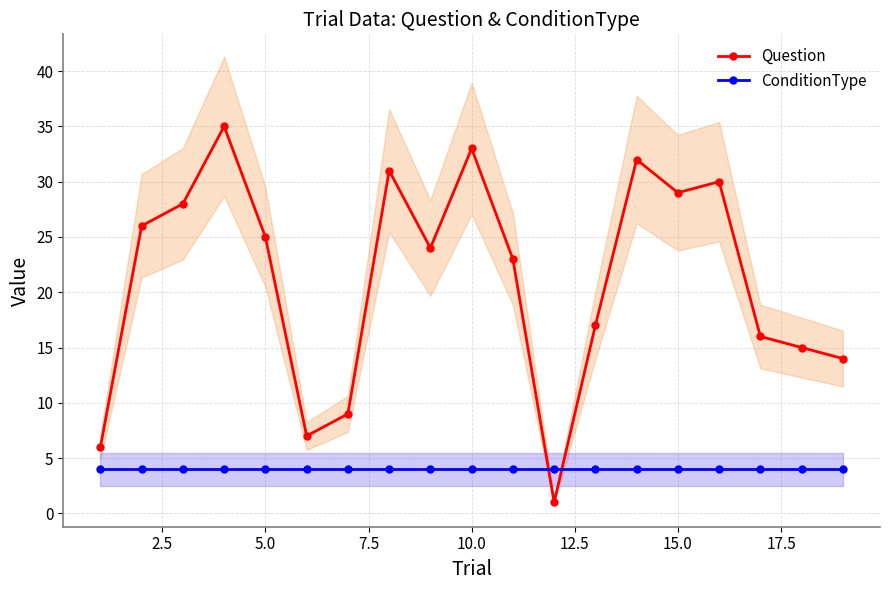

List the series in order of their overall mean, highest first.

Question, ConditionType